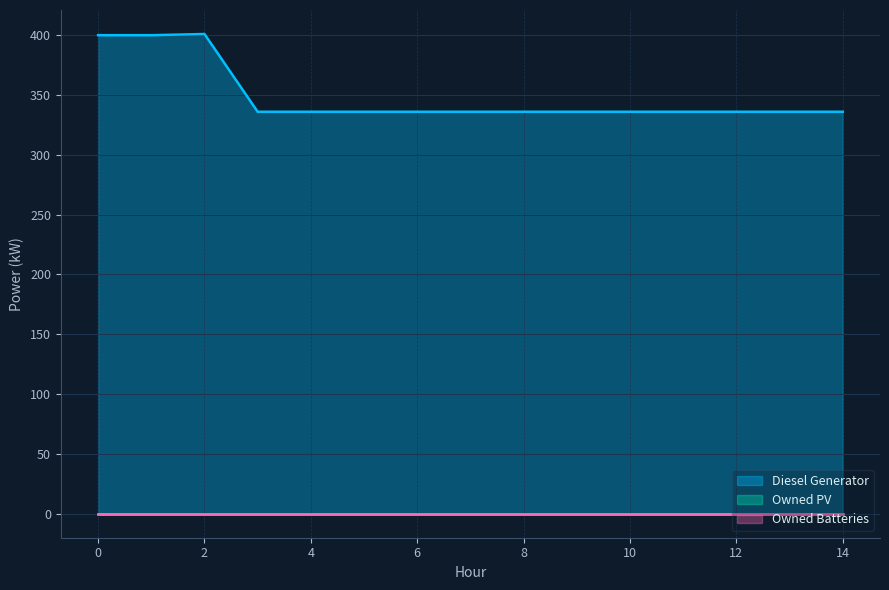

True or false: Owned PV has more than 0 points higher than both neighbors.

False